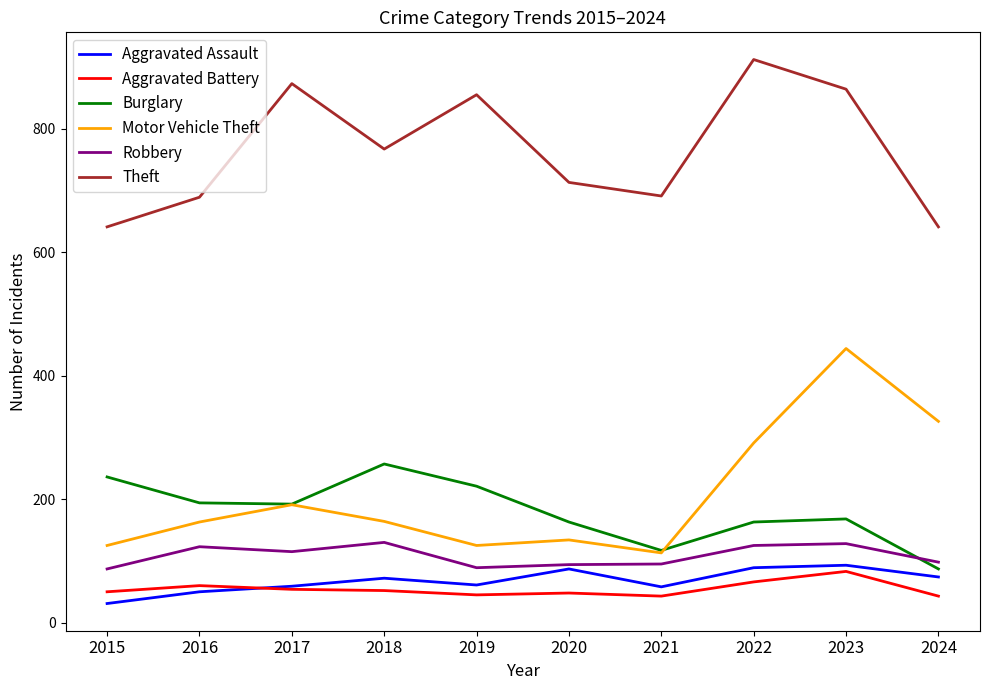

How many series are shown in this chart?

6